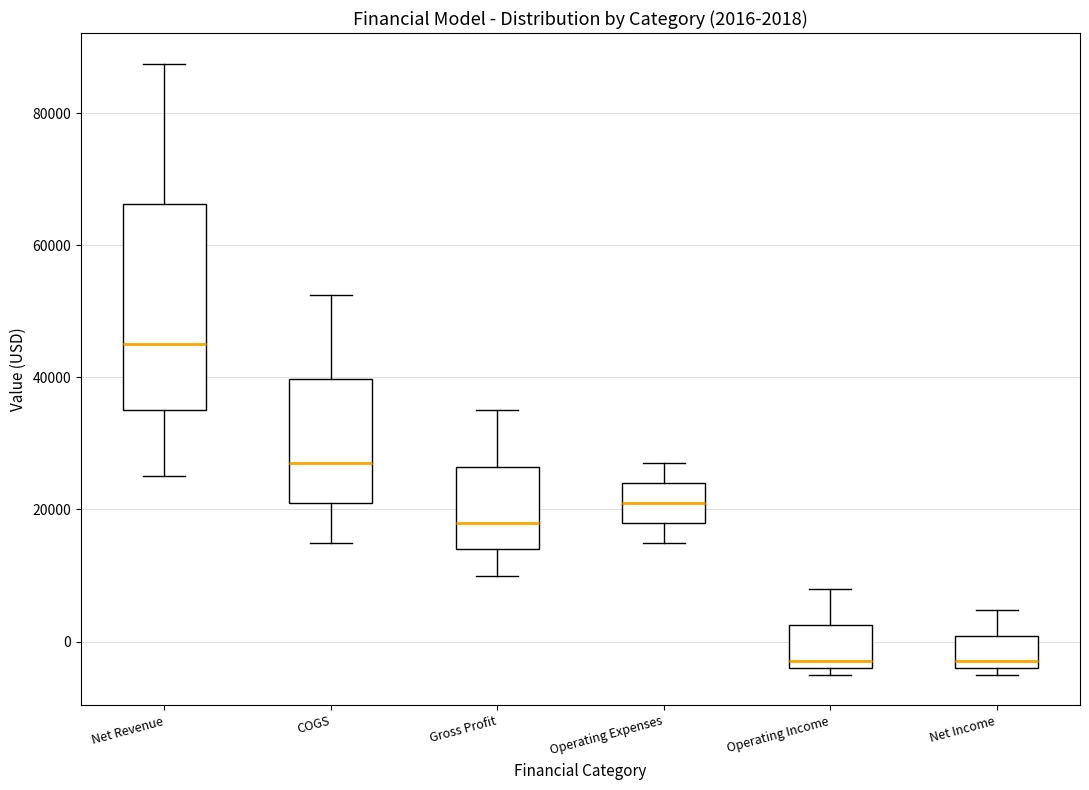

Which box is the tallest, from its lower edge to its upper edge?

Net Revenue